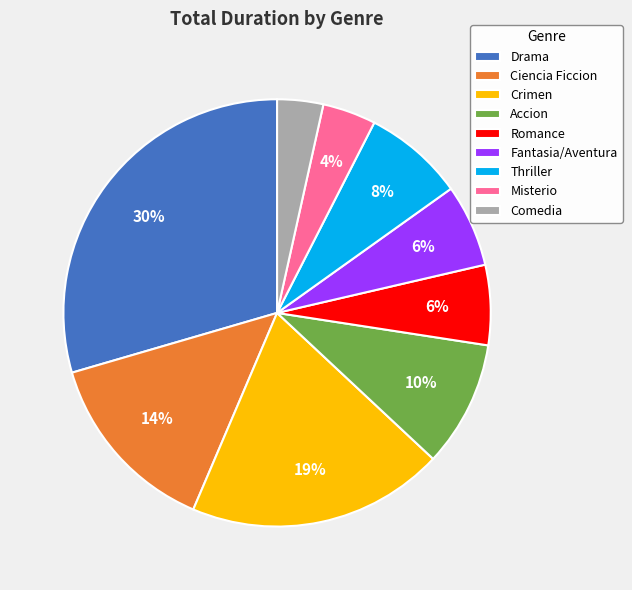

True or false: Crimen accounts for 19% of the total.

True